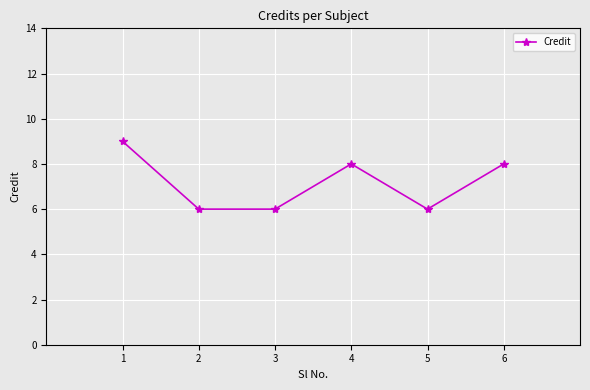

True or false: the data shows 8 at 2.

False